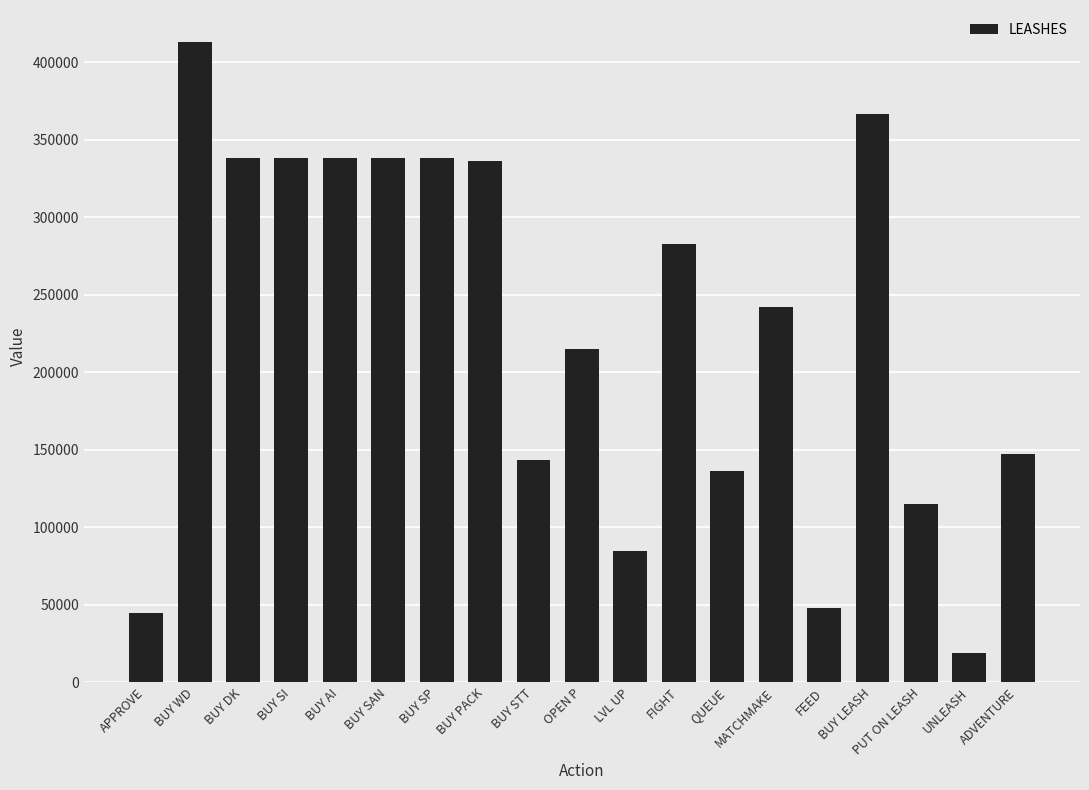

How many data points does each series have?

19